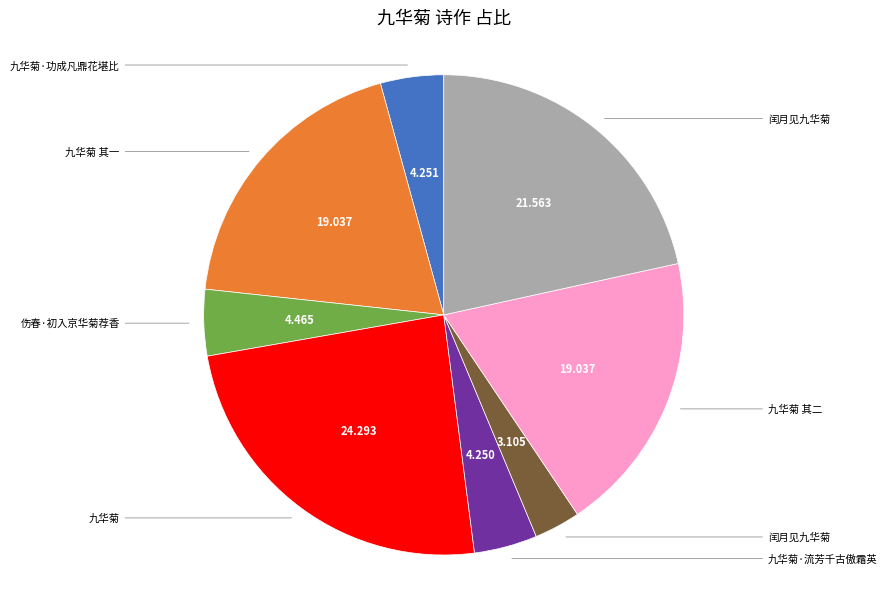

Does any single category account for the majority?

No